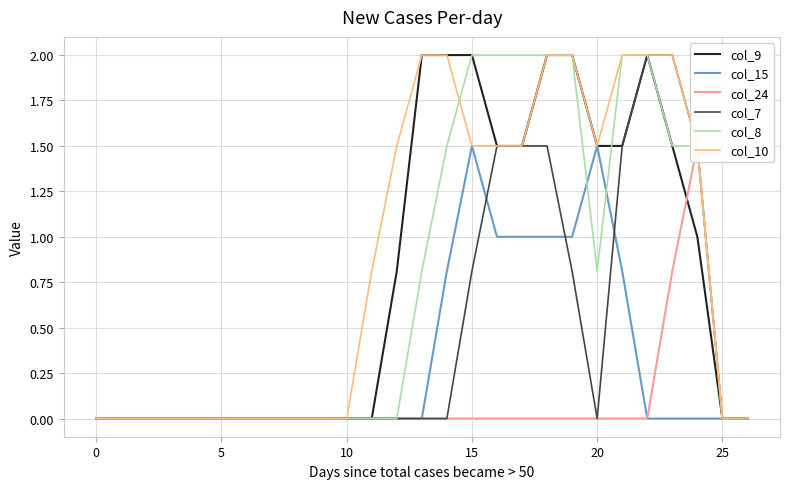

What are all the series names shown in the legend?

col_9, col_15, col_24, col_7, col_8, col_10